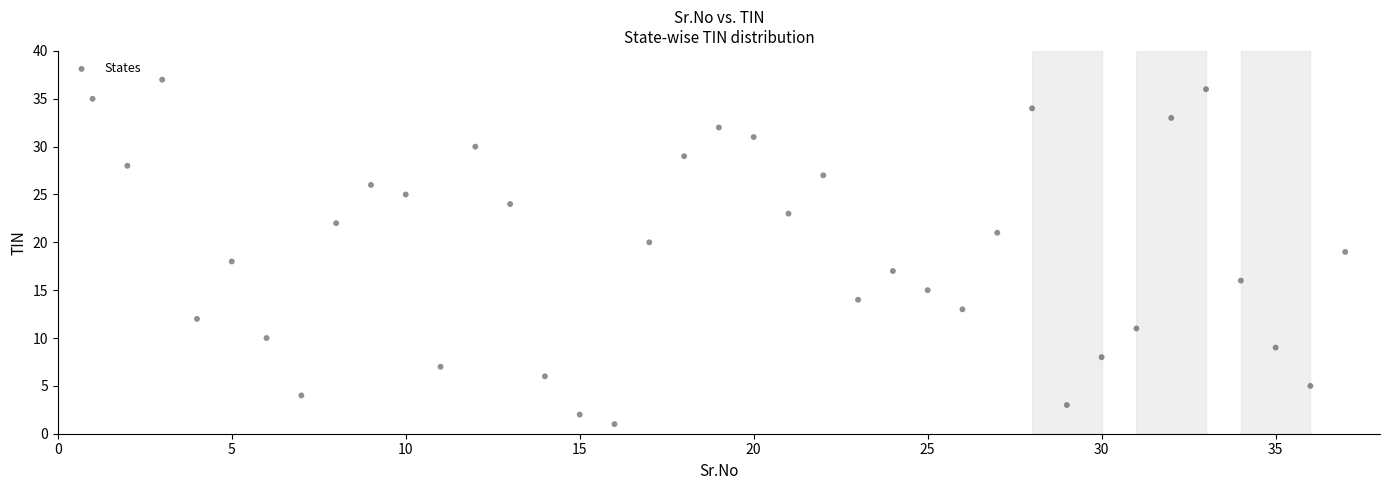

What is the range of X values (max minus min)?

36